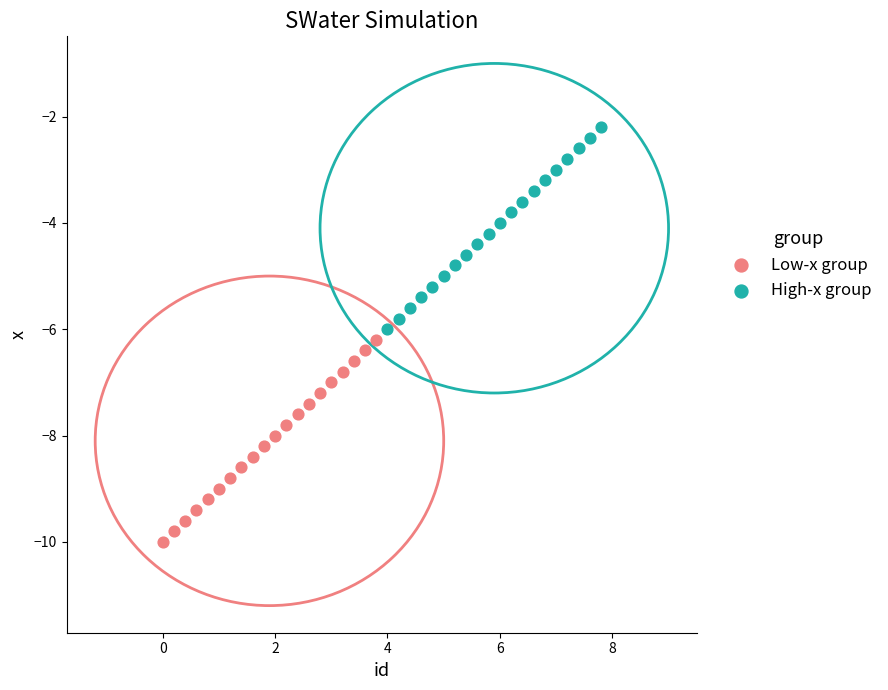

Which series reaches the minimum Y coordinate?

Low-x group